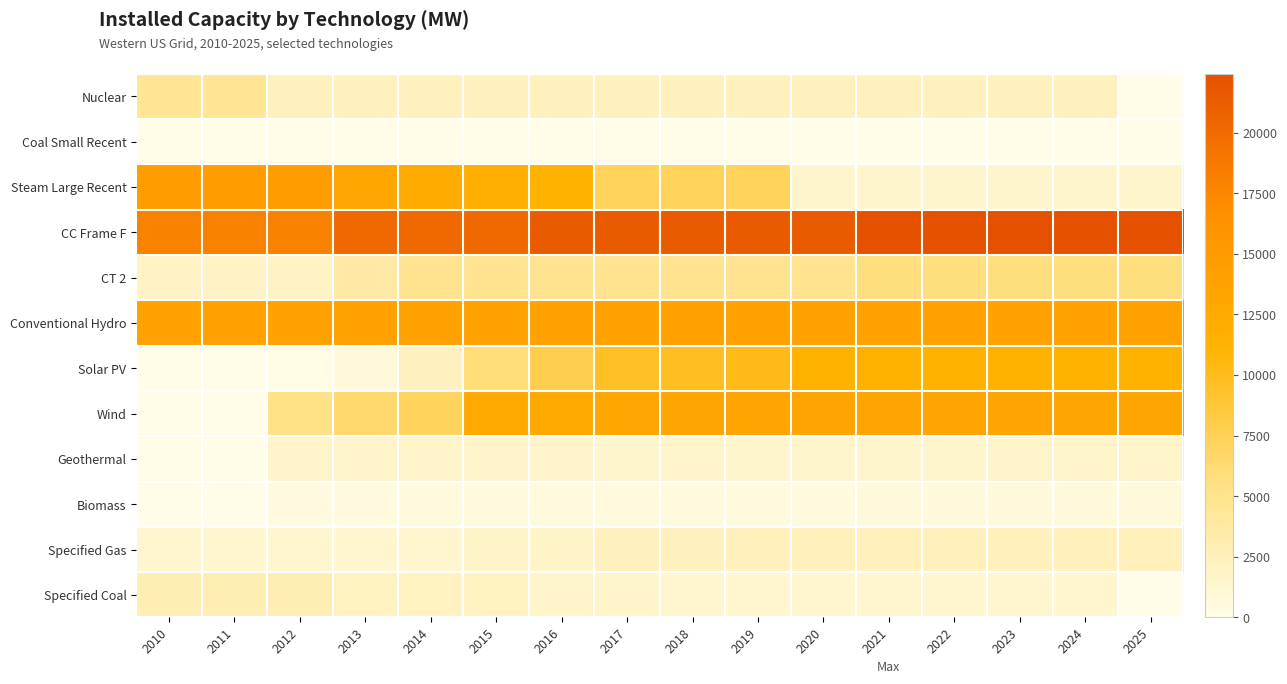

How many distinct data groups are displayed?

12